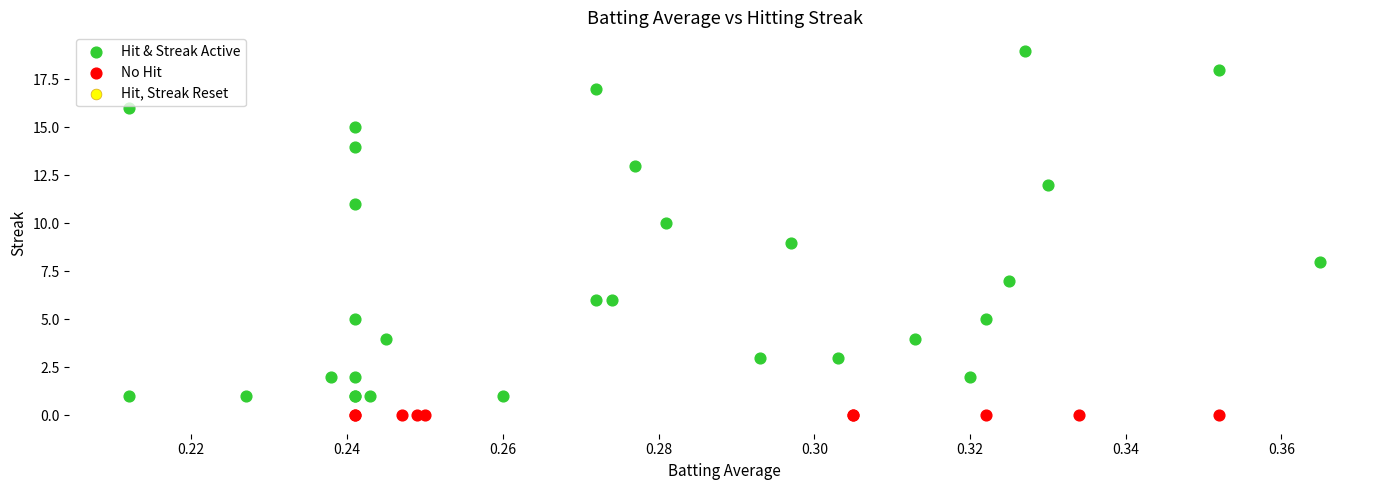

Which series reaches the minimum Y coordinate?

No Hit